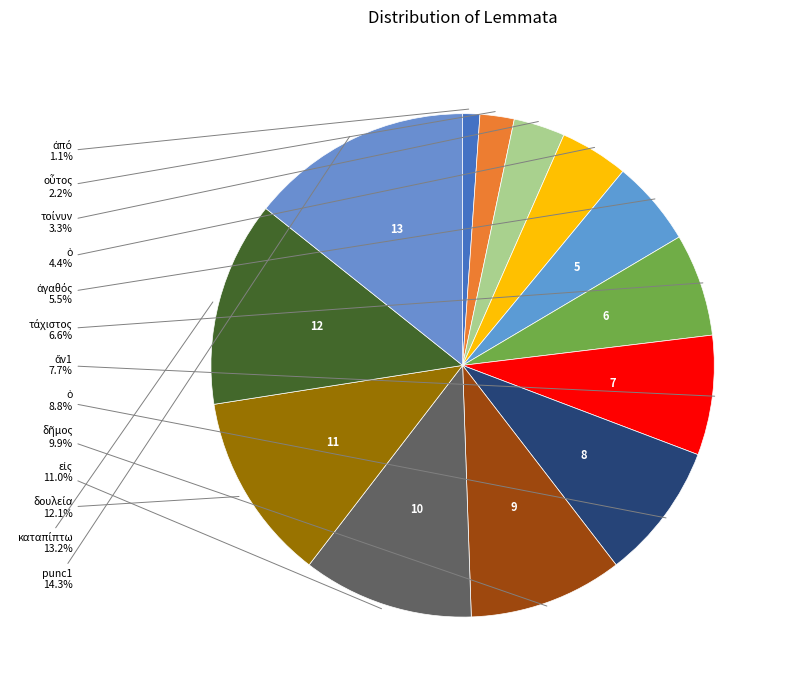

Count the number of slices in the pie.

13